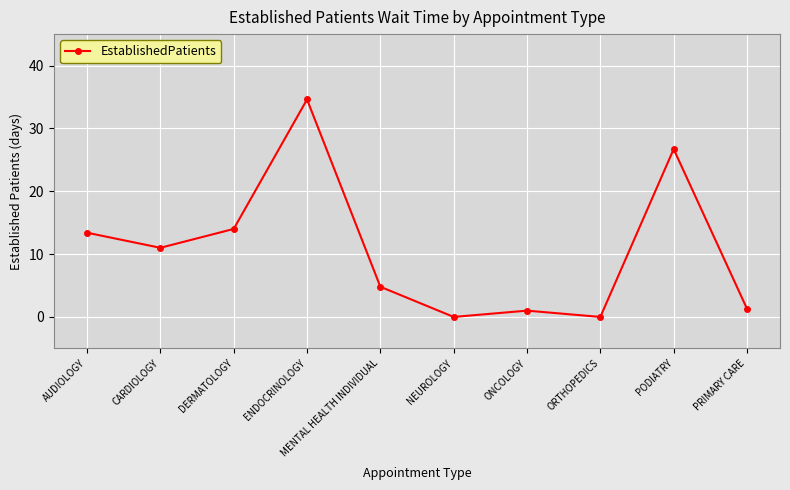

What is the sum of all values?

106.8